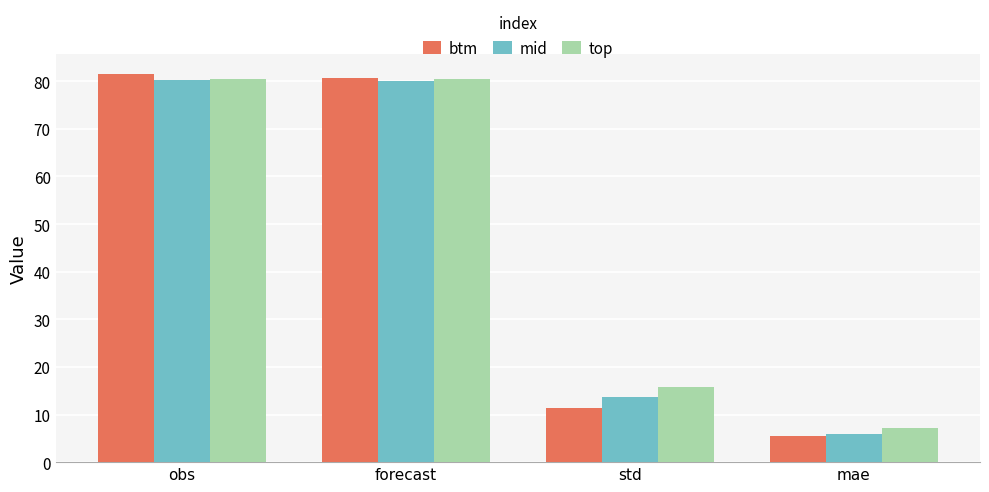

What are all the series names shown in the legend?

btm, mid, top